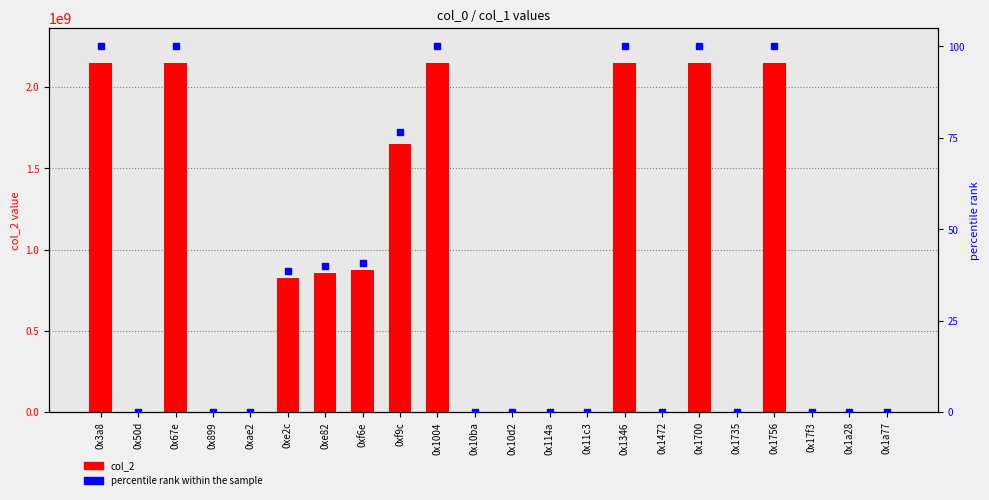

List the series in order of their peak value, highest first.

col_2, percentile rank within the sample